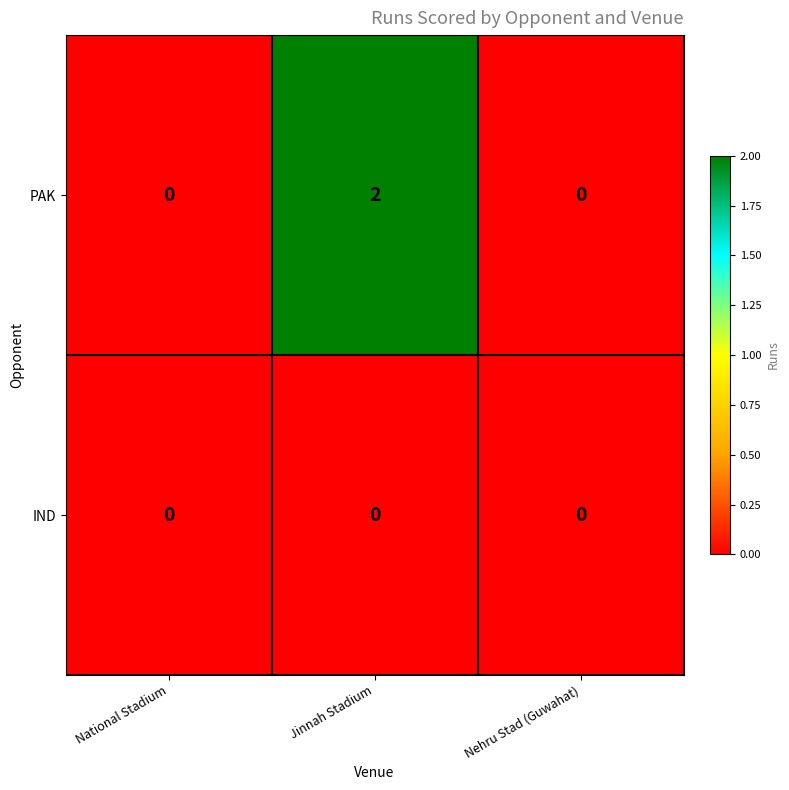

List the series in order of their overall mean, highest first.

PAK, IND